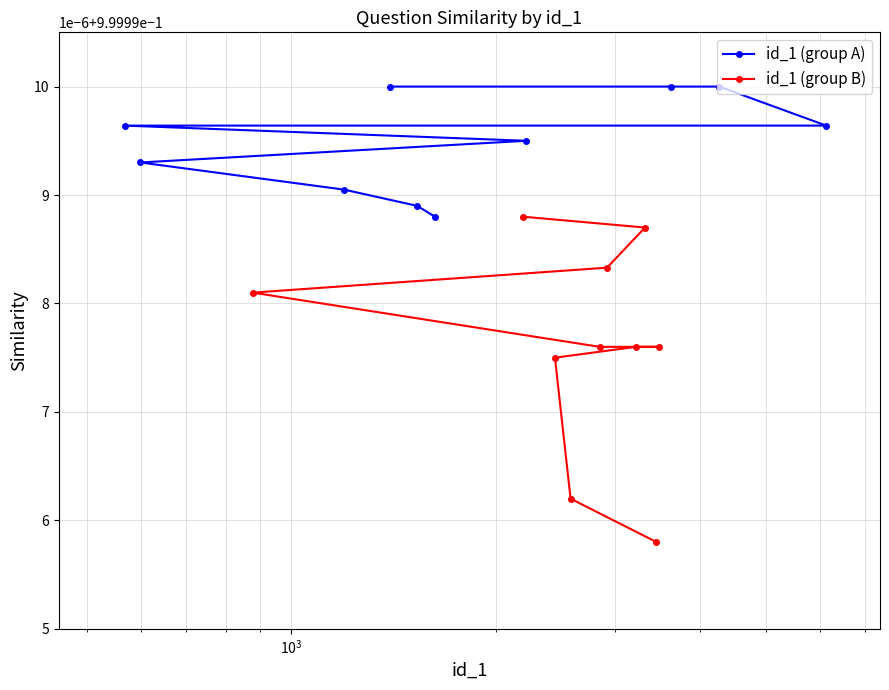

Rank the series by their maximum value, from lowest to highest.

id_1 (group B), id_1 (group A)